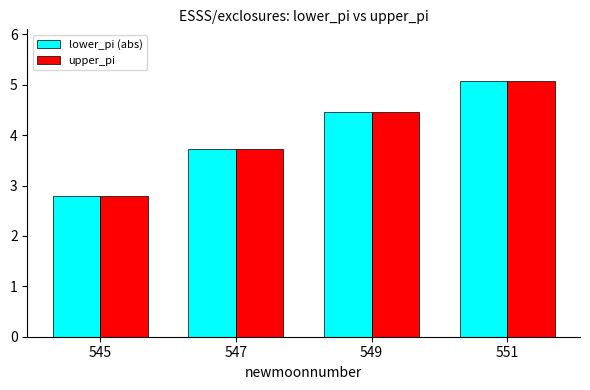

What is the greatest value displayed?

5.1